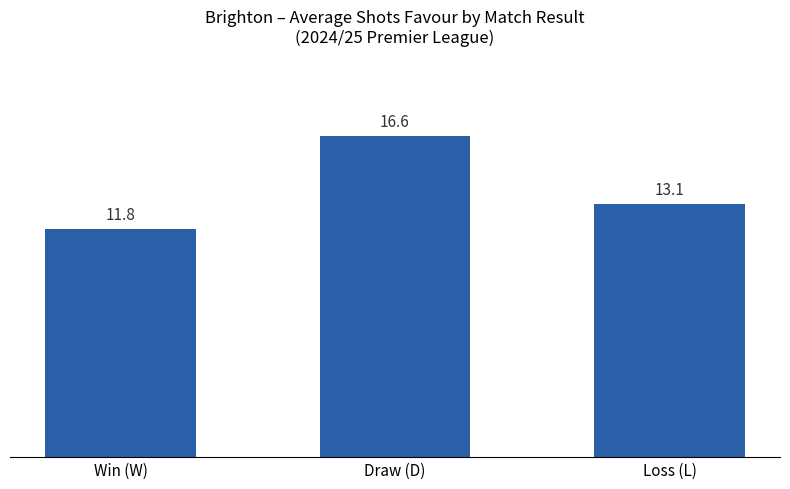

At which category does the chart reach its minimum across all series?

Win (W)